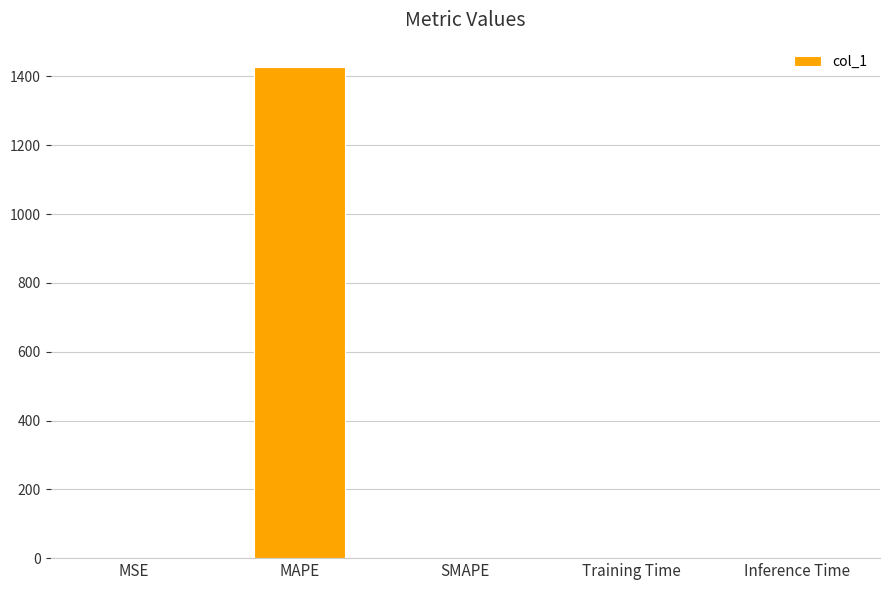

Count the number of categories in the chart.

5